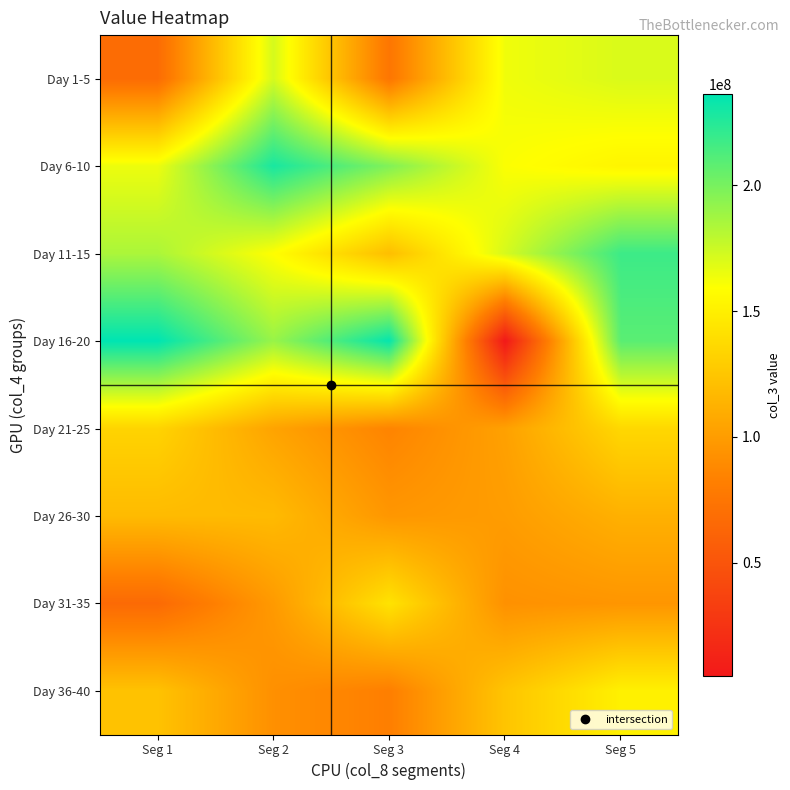

Reading left to right, extract all data points from this chart.

Day 1-5: Seg 1=68027848	Seg 2=171862792	Seg 3=75238704	Seg 4=163658616	Seg 5=170399096
Day 6-10: Seg 1=164464896	Seg 2=228585256	Seg 3=197221072	Seg 4=160216568	Seg 5=153279704
Day 11-15: Seg 1=184368688	Seg 2=158988848	Seg 3=120291328	Seg 4=171446840	Seg 5=217815272
Day 16-20: Seg 1=236314016	Seg 2=190151280	Seg 3=234482704	Seg 4=5048400	Seg 5=208915384
Day 21-25: Seg 1=133180784	Seg 2=104180528	Seg 3=85144496	Seg 4=102671248	Seg 5=135672528
Day 26-30: Seg 1=118241336	Seg 2=117964168	Seg 3=96375560	Seg 4=99829648	Seg 5=111976320
Day 31-35: Seg 1=66306728	Seg 2=98405104	Seg 3=142497904	Seg 4=93151832	Seg 5=95738224
Day 36-40: Seg 1=122851872	Seg 2=92385584	Seg 3=81792568	Seg 4=124120480	Seg 5=150824600